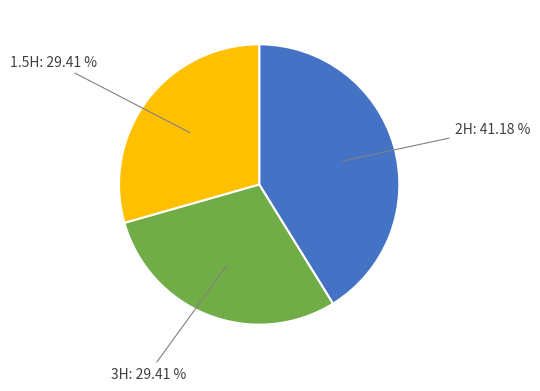

Does any single category account for the majority?

No